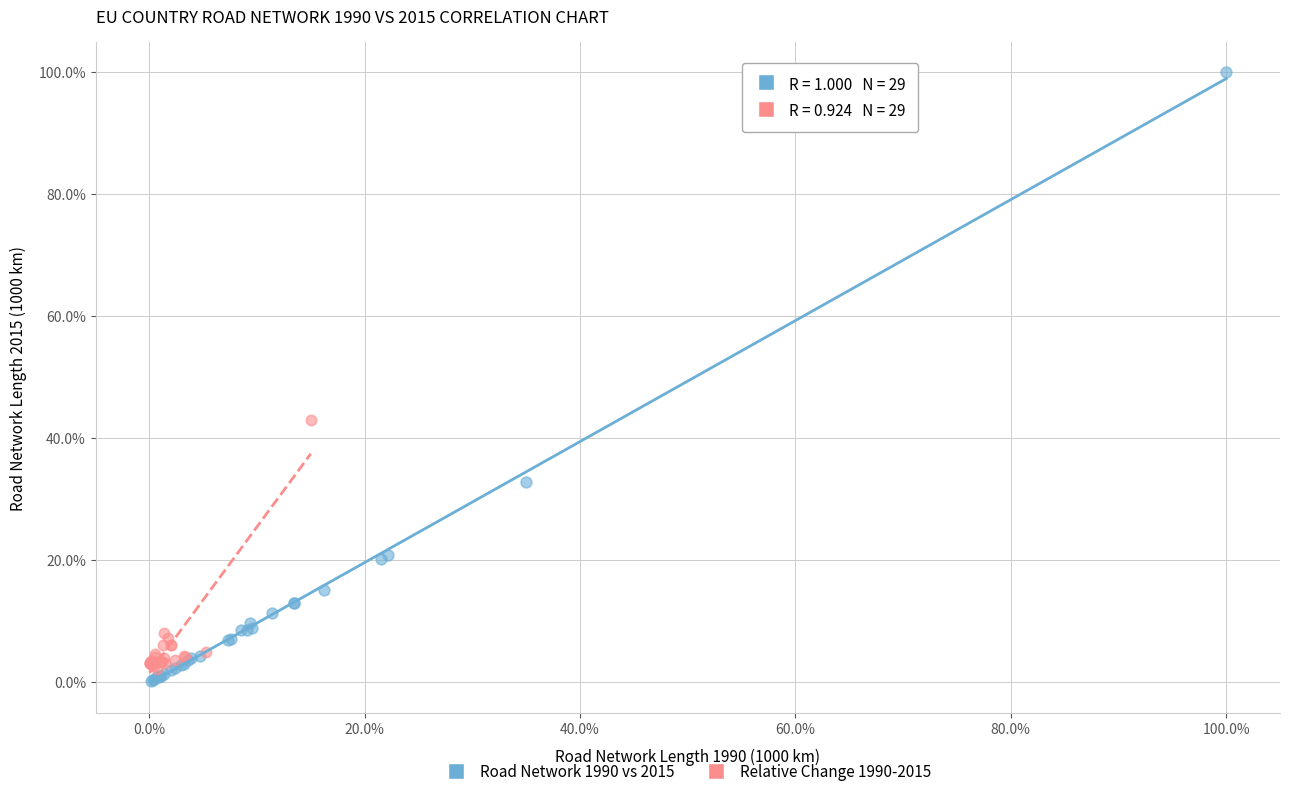

Which series has the widest spread of Y values?

Road Network 1990 vs 2015